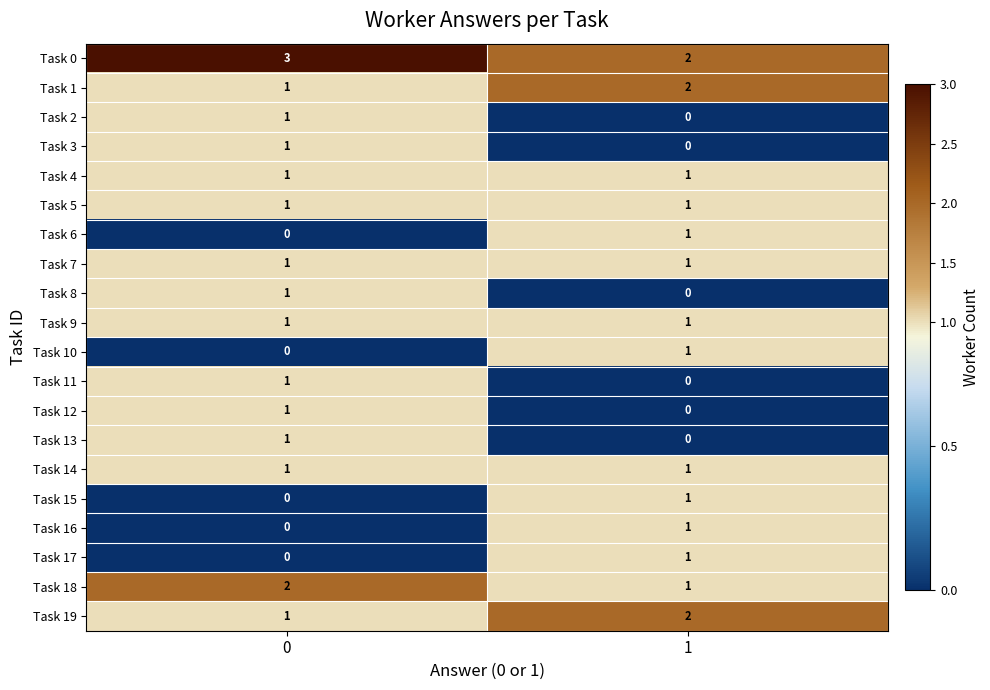

What is the sum of the Task 18 values at 0 and 1?

3